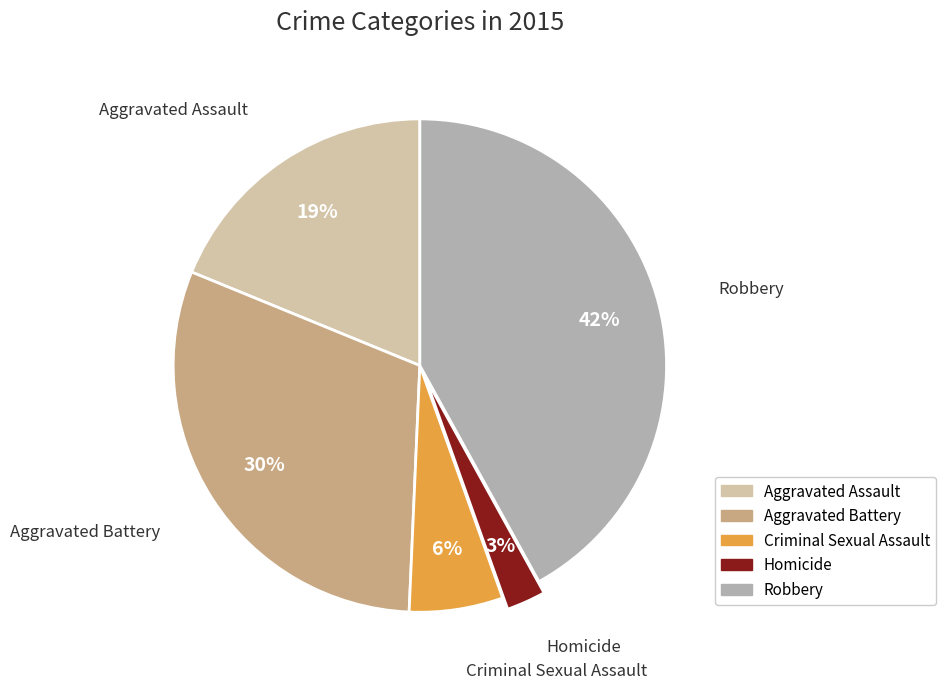

True or false: Homicide accounts for 3% of the total.

True